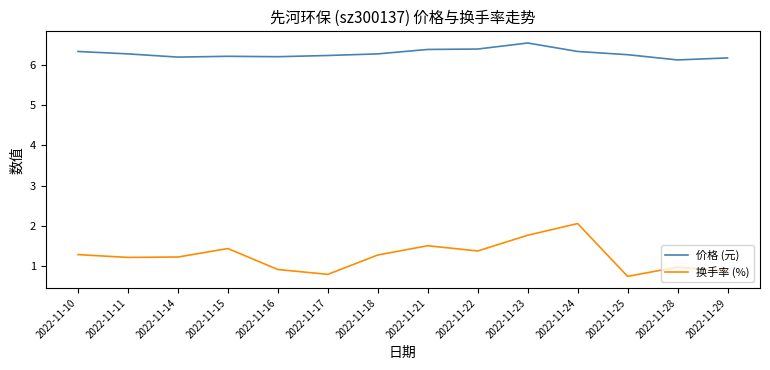

Which series has the widest spread of values?

换手率 (%)